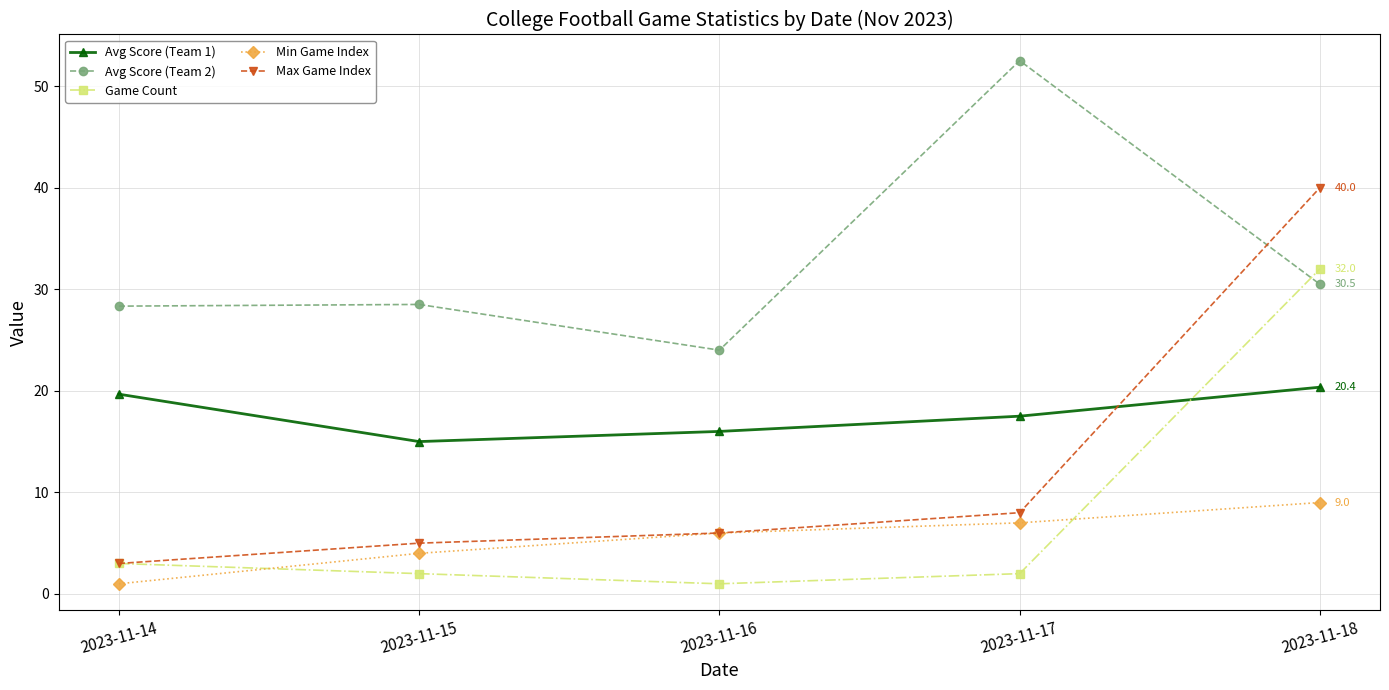

What is the difference between the Avg Score (Team 1) values at 2023-11-17 and 2023-11-14?

2.2